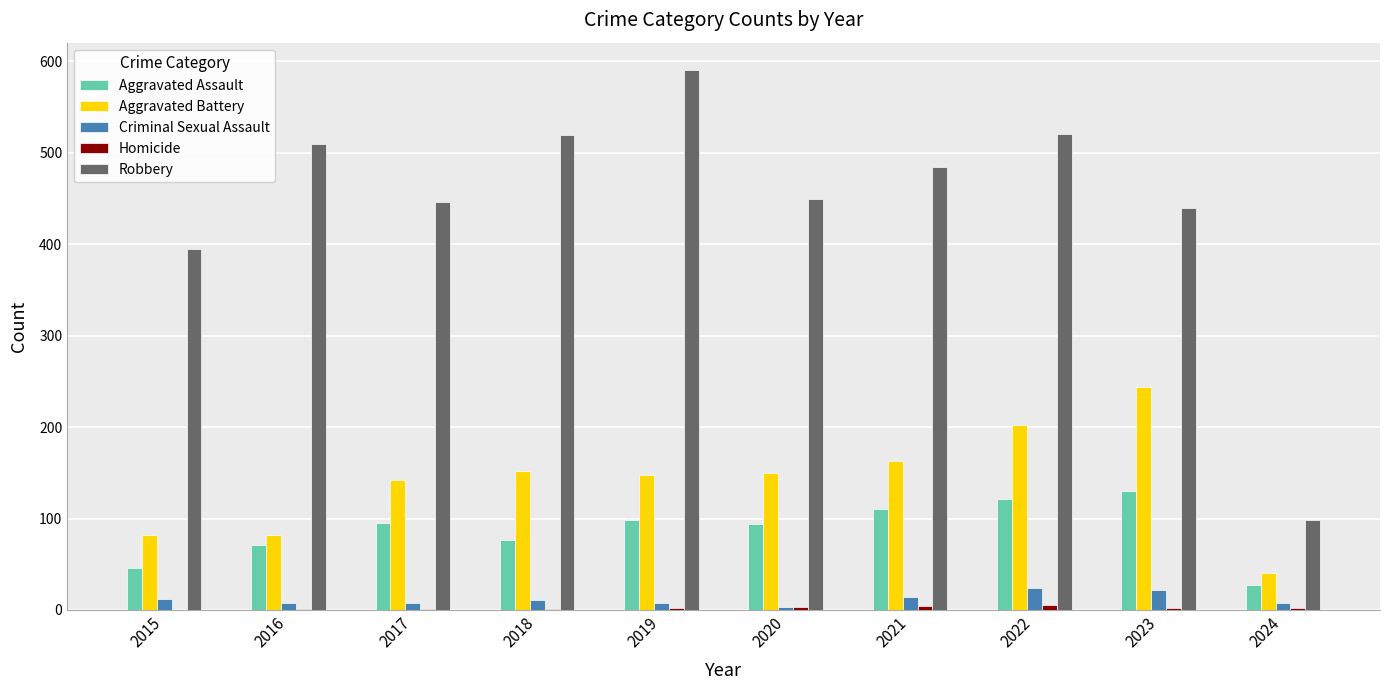

The value of Robbery at 2022 is 521. True or false?

True